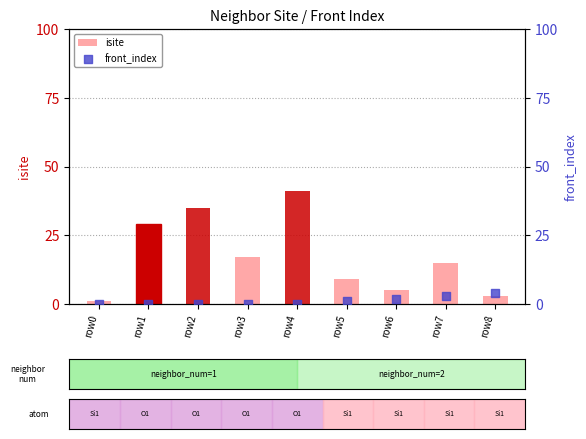

Which series has the largest Y range (max minus min)?

isite